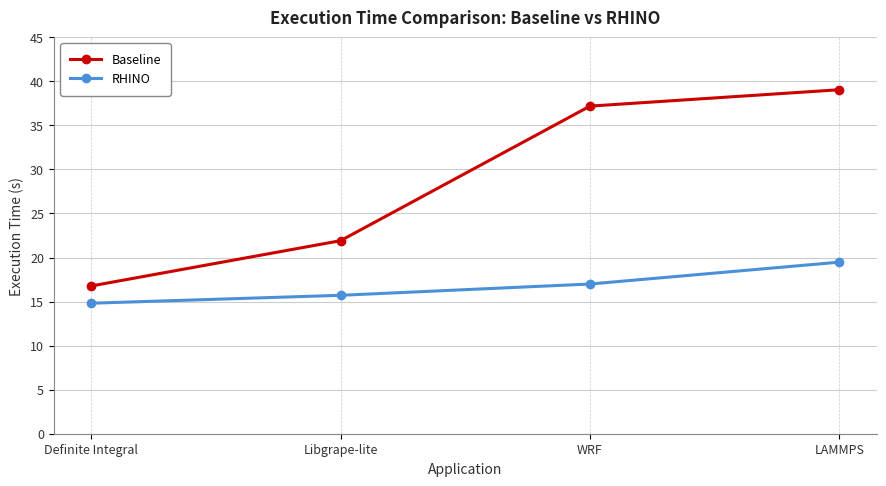

At which category does the chart reach its minimum across all series?

Definite Integral